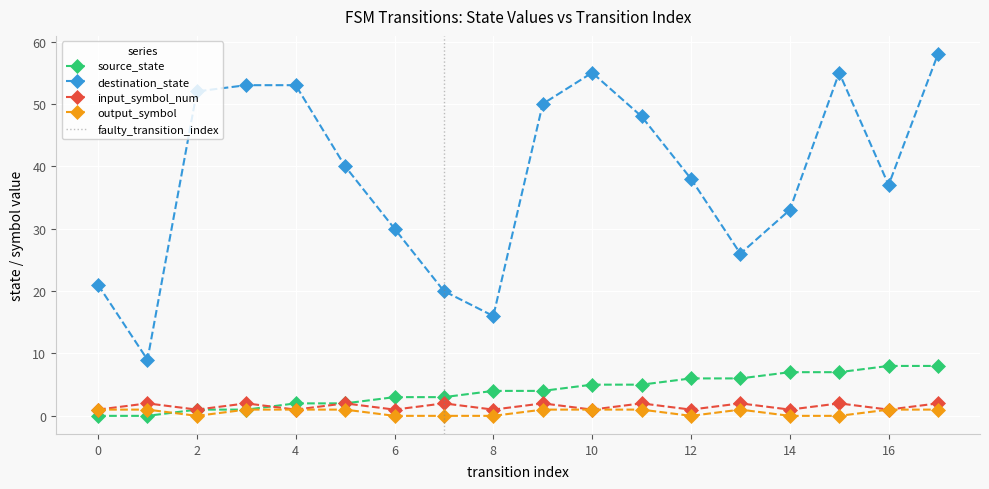

In destination_state, how many points are lower than both neighbors (excluding endpoints)?

4